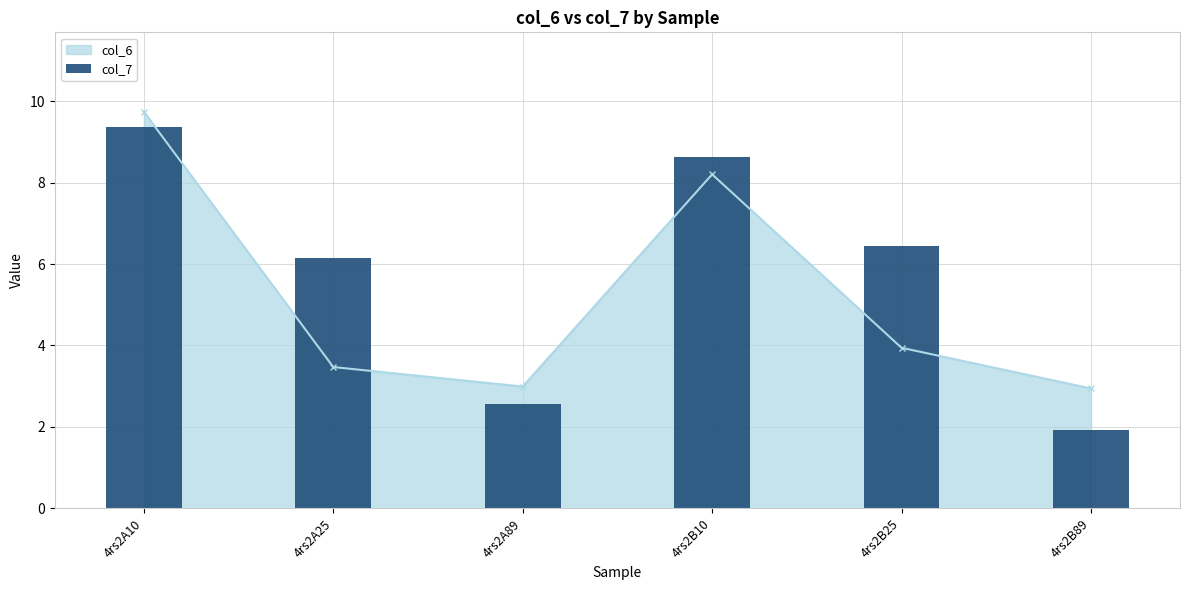

Where does the data first go above 6?

4rs2A10